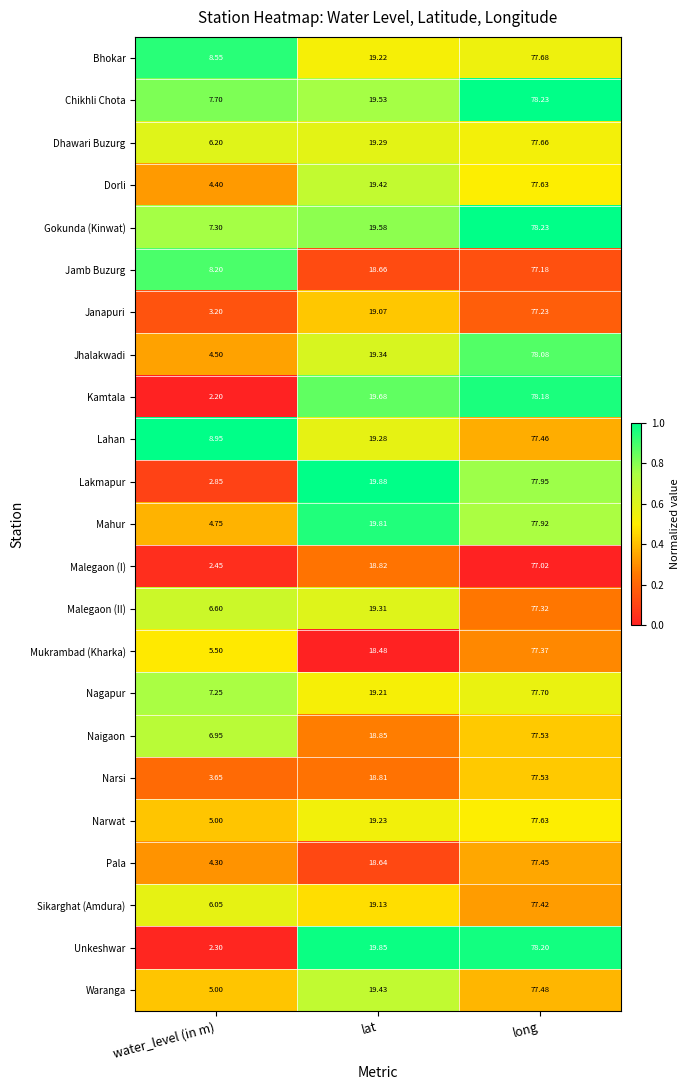

At which category does the chart reach its minimum across all series?

water_level (in m)